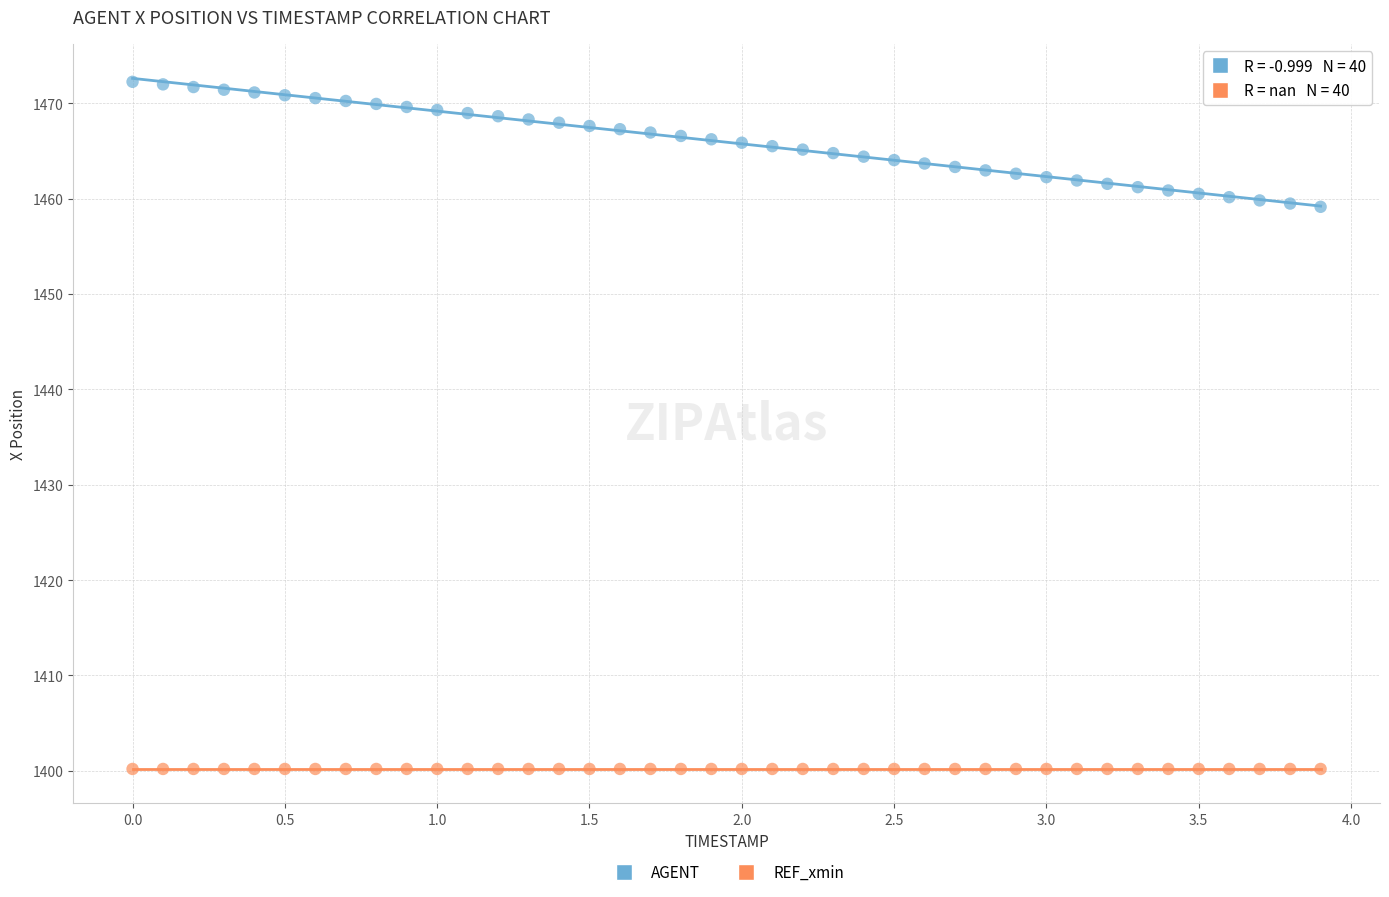

Which series reaches the minimum Y coordinate?

REF_xmin